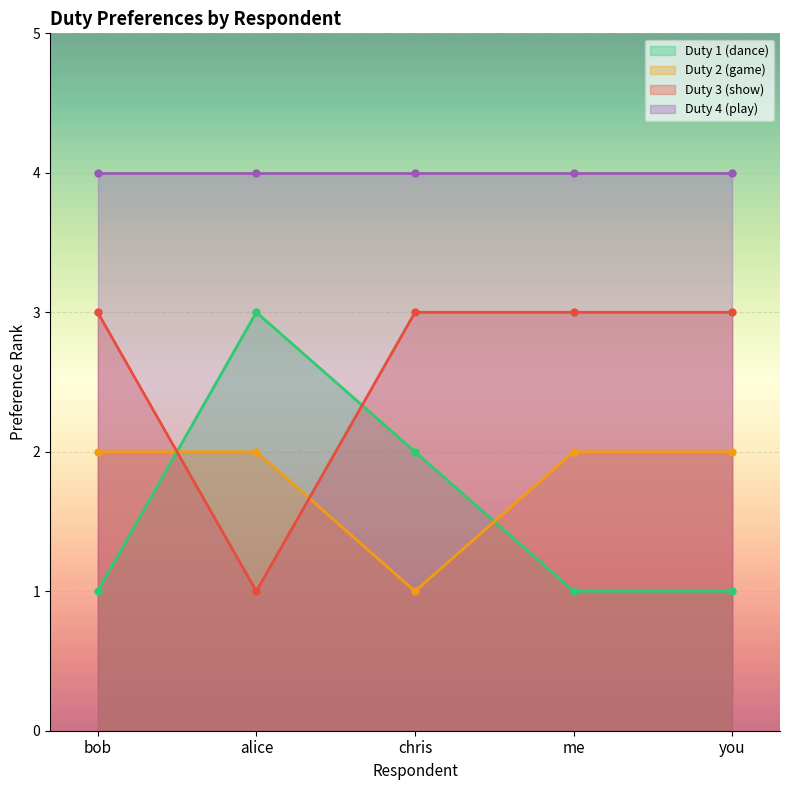

True or false: Duty 2 (game) has a value of 2 at bob.

True